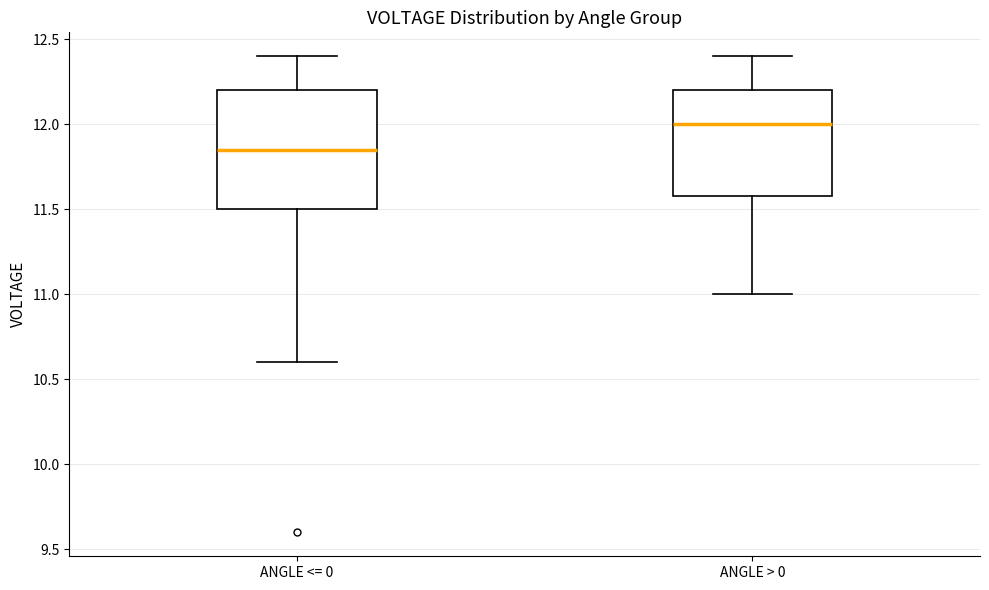

Where does the upper whisker of the box for ANGLE > 0 end on the y-axis? The values are not printed on the chart, so give them approximately, as read against the axis.

12.40